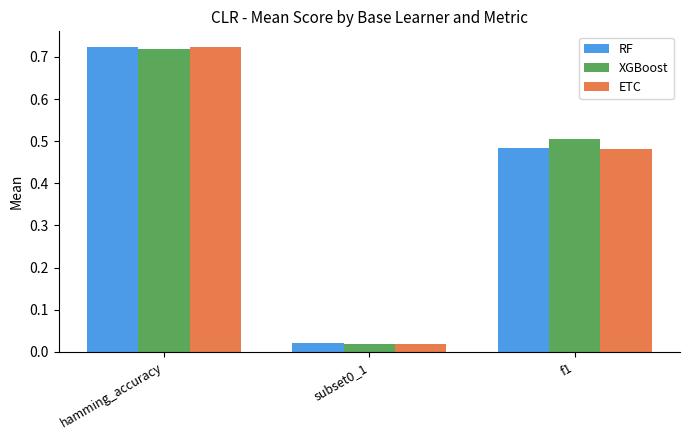

Is the value of ETC at subset0_1 greater than the value of XGBoost at f1?

No